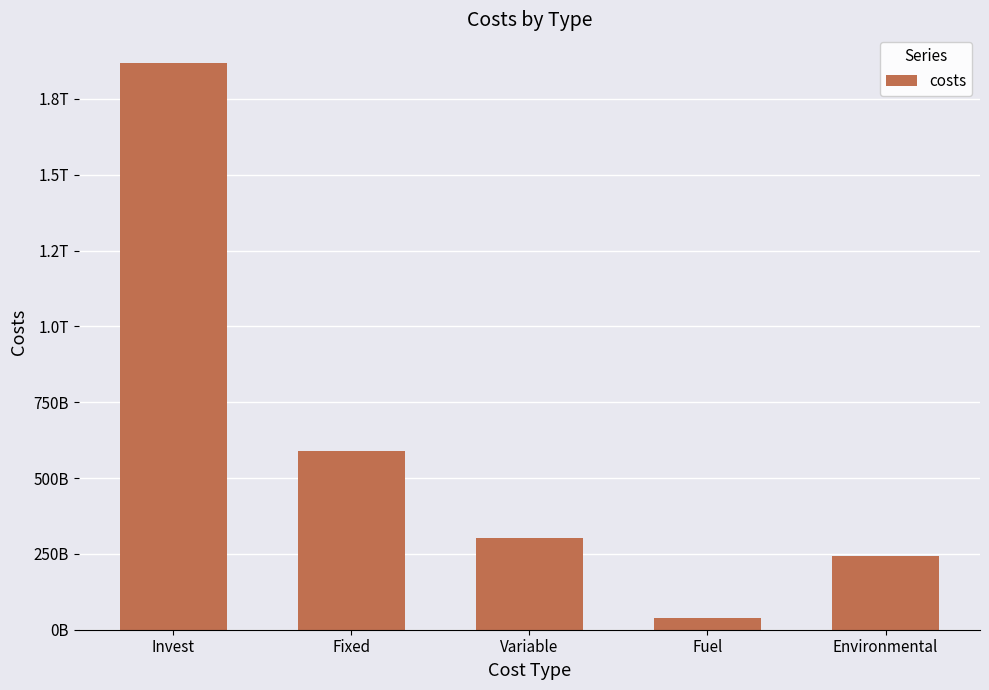

What is the smallest value displayed?

40223917649.1